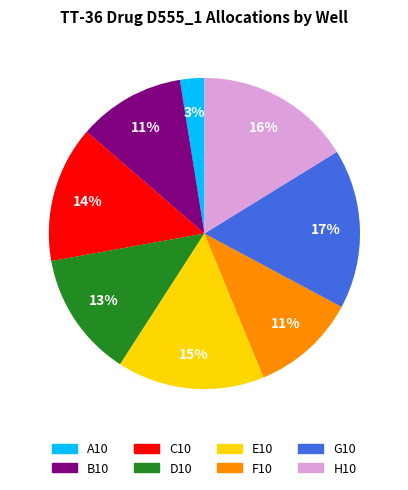

To the nearest percent, what percentage of the pie is H10?

16%